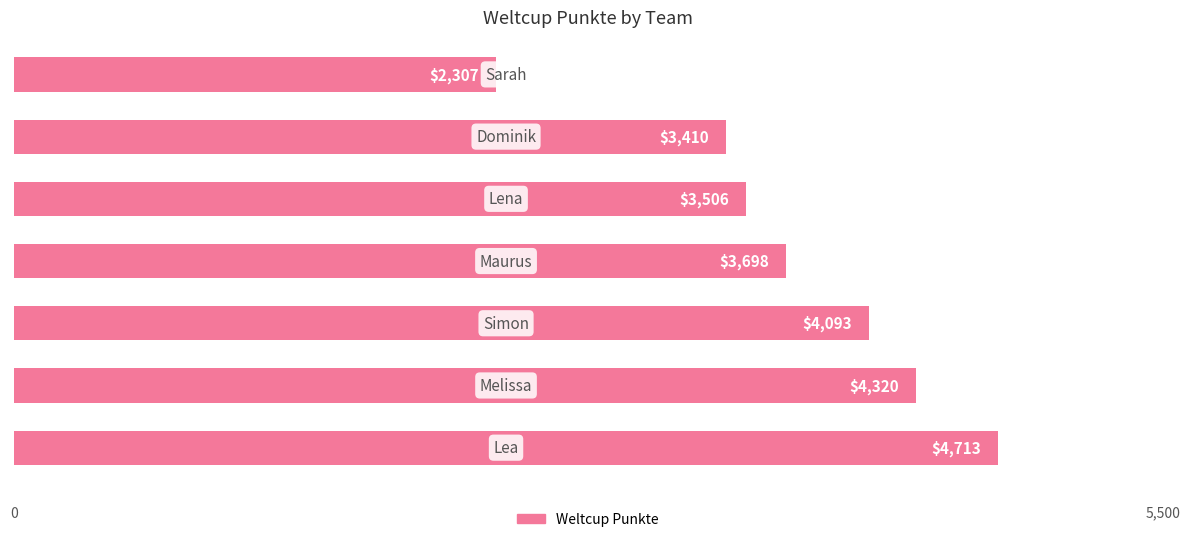

What is the greatest value displayed?

4713